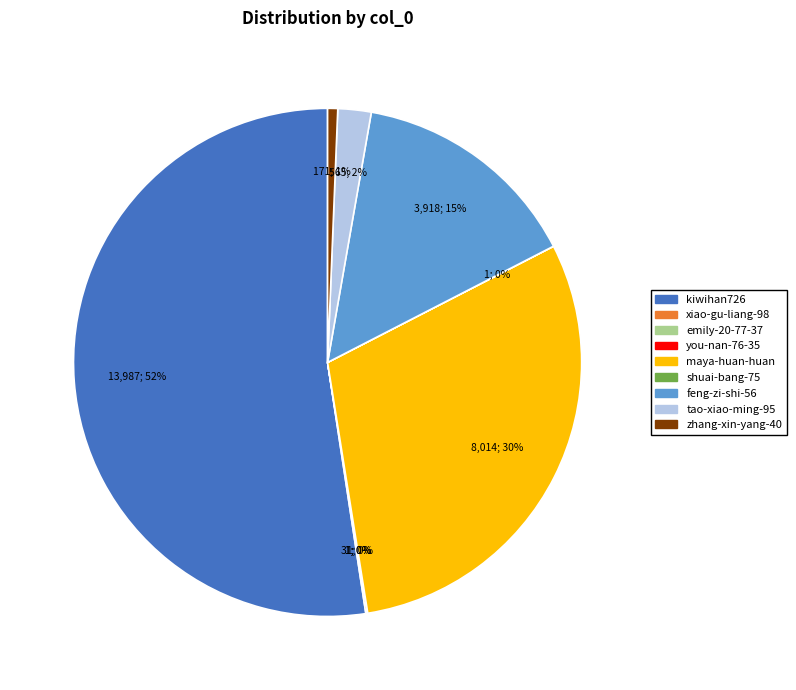

The maya-huan-huan slice represents 42% of the pie. True or false?

False